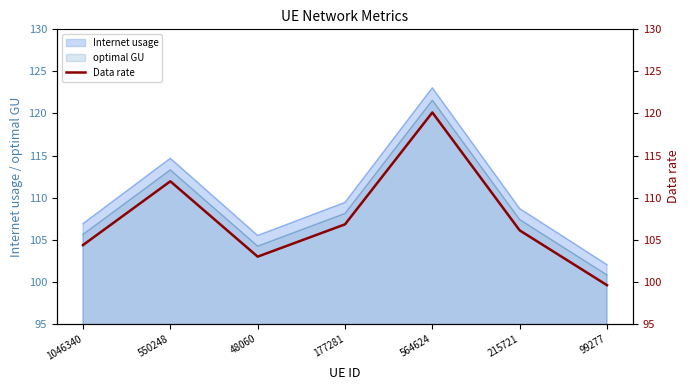

List the labels in order of value, smallest first.

99277, 48060, 1046340, 215721, 177281, 550248, 564624